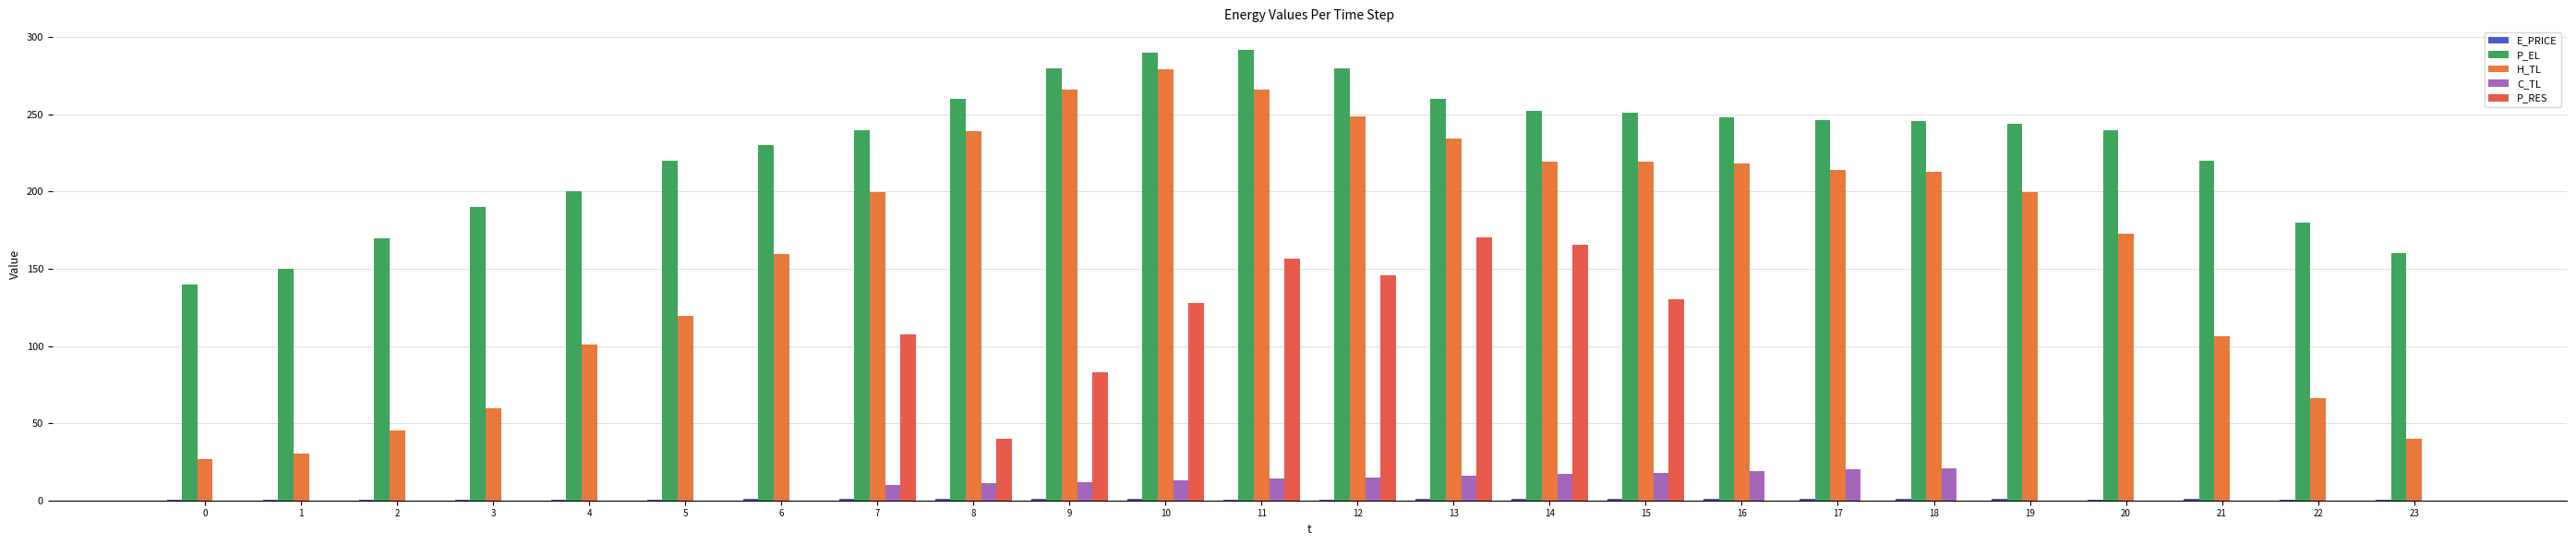

At 3, list the series in order from largest to smallest.

P_EL, H_TL, E_PRICE, C_TL, P_RES